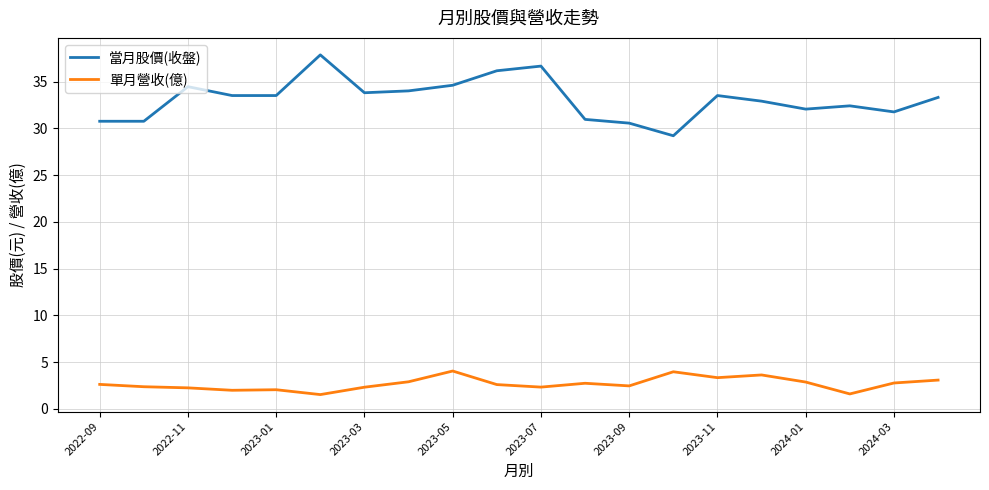

Which series has the widest spread of values?

當月股價(收盤)